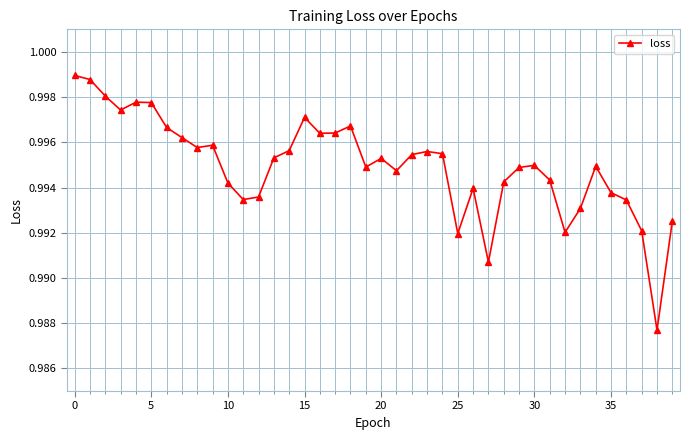

What is the sum of all values?

39.8